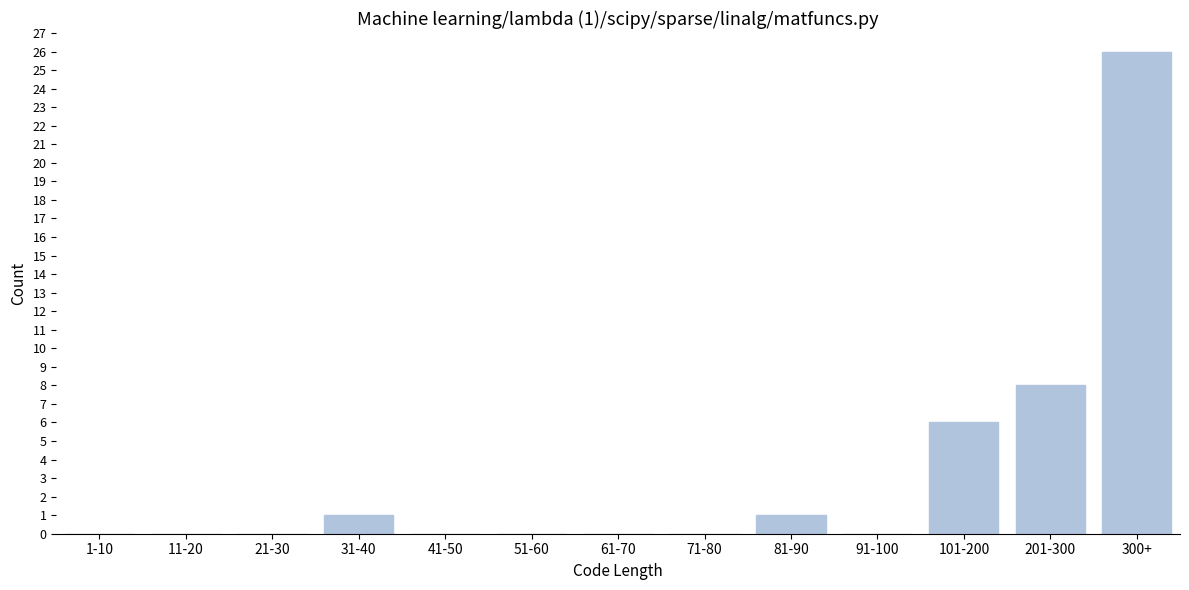

Reading left to right, what are all the values shown in this chart?

1-10=0	11-20=0	21-30=0	31-40=1	41-50=0	51-60=0	61-70=0	71-80=0	81-90=1	91-100=0	101-200=6	201-300=8	300+=26